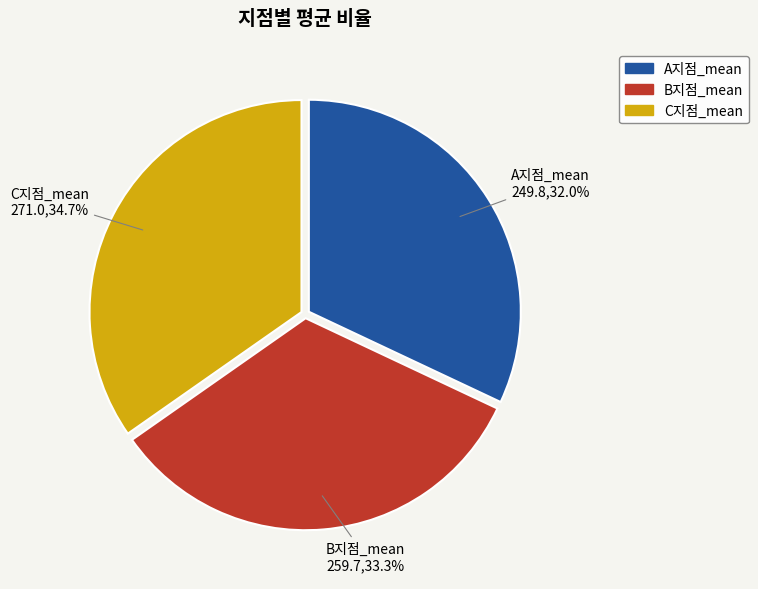

Does C지점_mean account for over 50% of the chart?

No